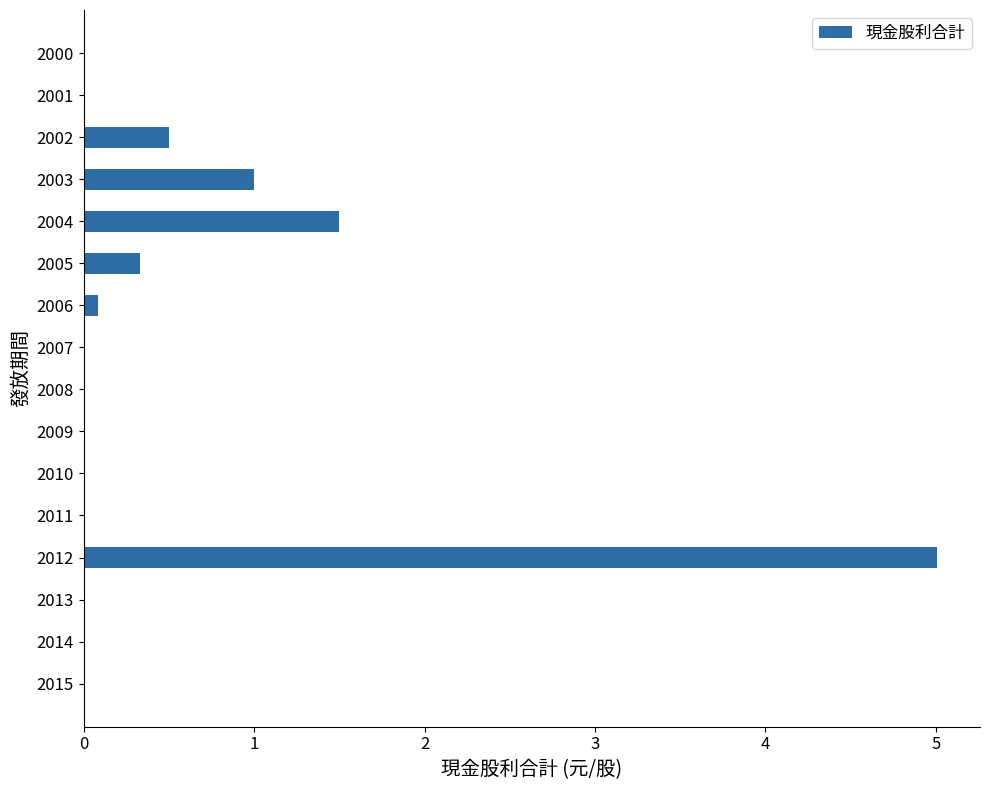

The chart shows a value of -1.9 at 2000. True or false?

False